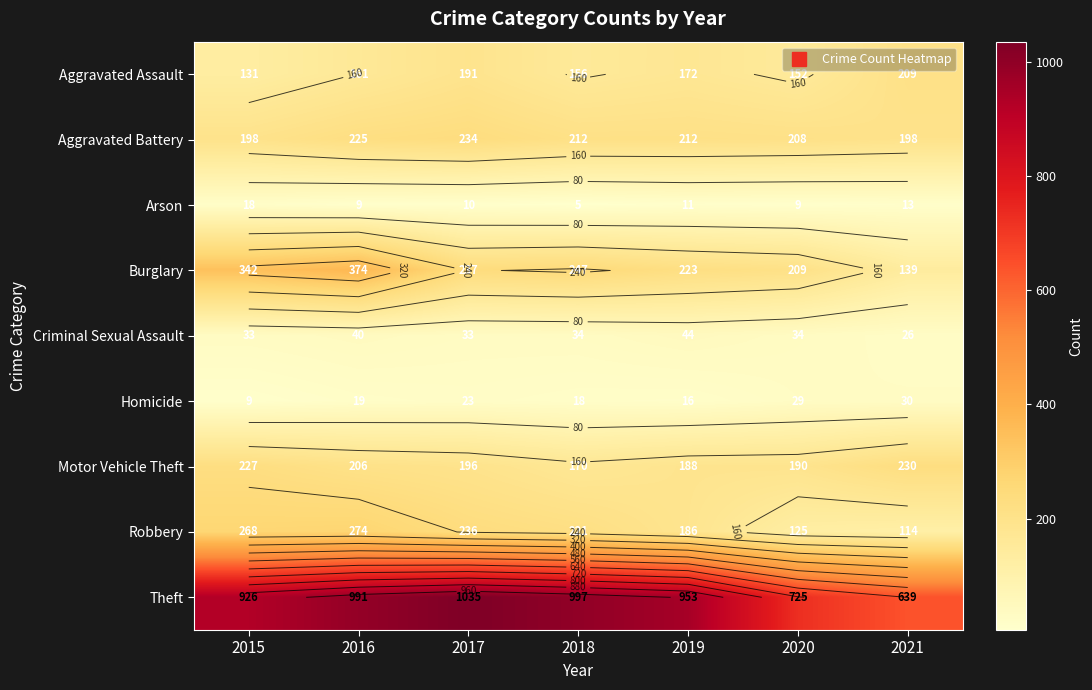

List the labels in order of Aggravated Battery value, smallest first.

2015, 2021, 2020, 2018, 2019, 2016, 2017